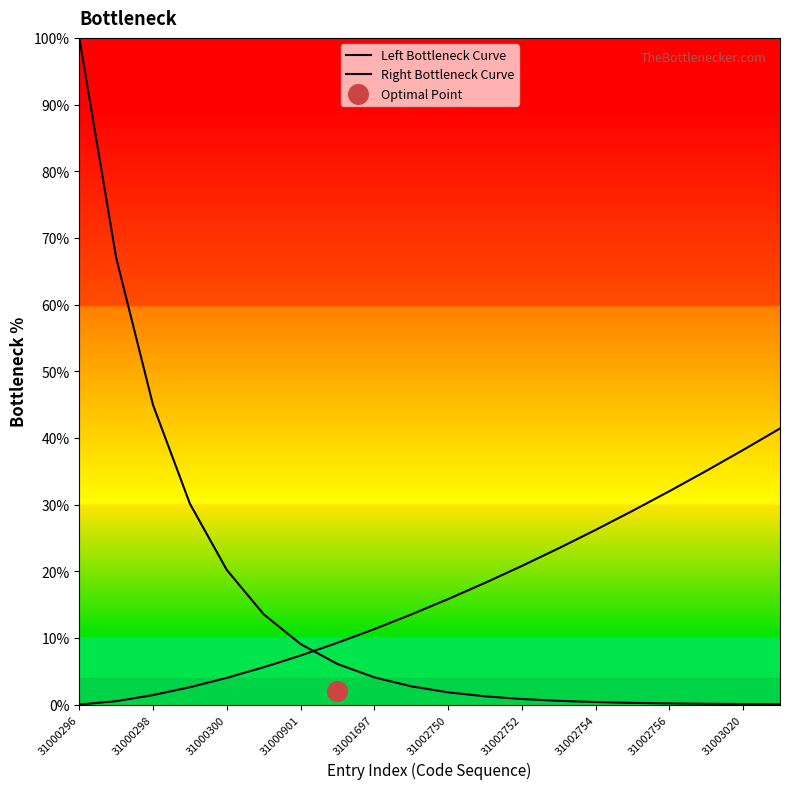

What is the total value across all series at 31002754?

26.6